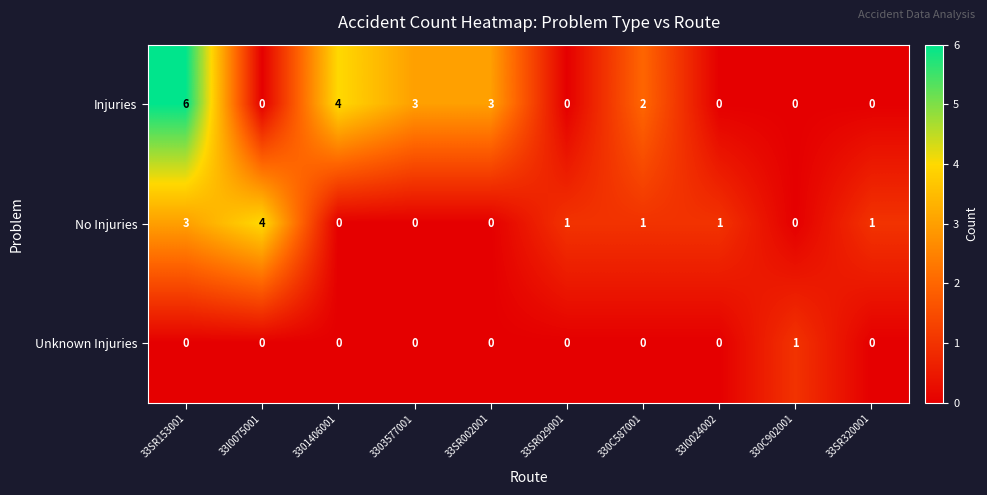

List the series in order of their peak value, lowest first.

Unknown Injuries, No Injuries, Injuries